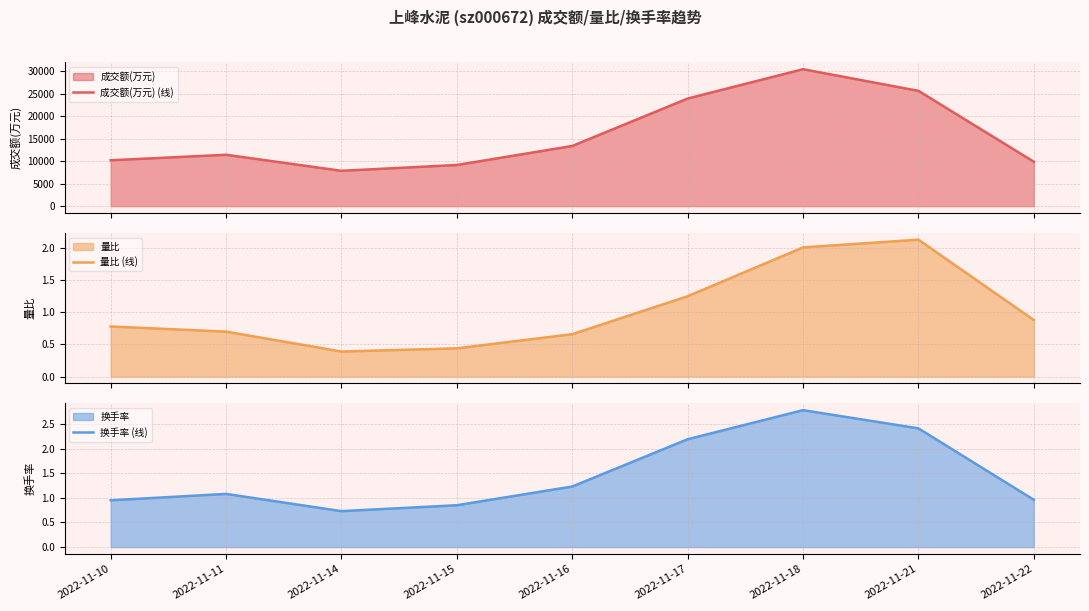

The value of 量比 (线) at 2022-11-10 is 1.2. True or false?

False